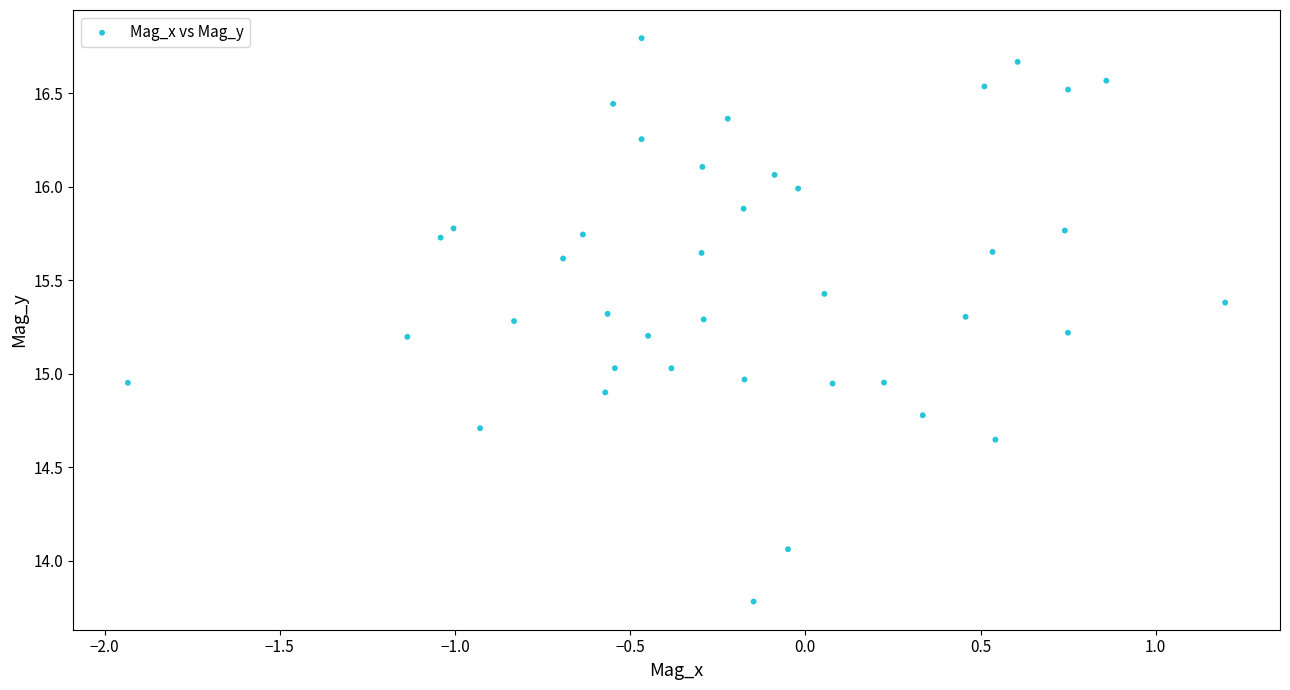

What is the range of Y values (max minus min)?

3.0